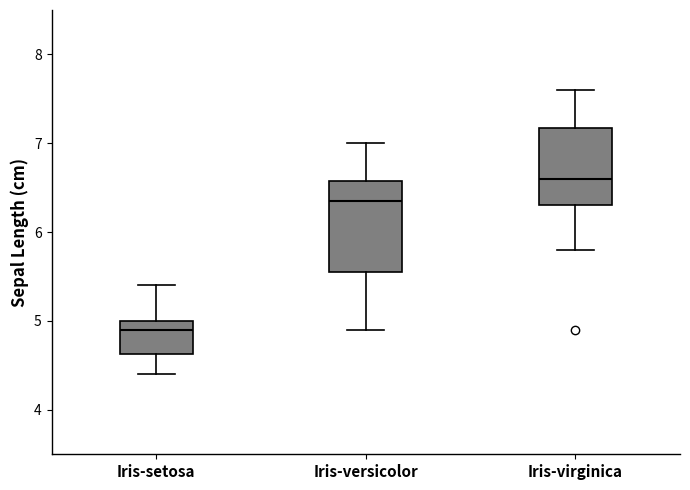

Reading left to right, transcribe this box plot: for each box, give where its median line is, the range the box spans, and where its two whiskers end, as read against the y-axis. The values are not printed on the chart, so give them approximately, as read against the axis.

Iris-setosa: median 4.9, box 4.6 to 5.0, whiskers 4.4 to 5.4
Iris-versicolor: median 6.4, box 5.6 to 6.6, whiskers 4.9 to 7.0
Iris-virginica: median 6.6, box 6.3 to 7.2, whiskers 5.8 to 7.6